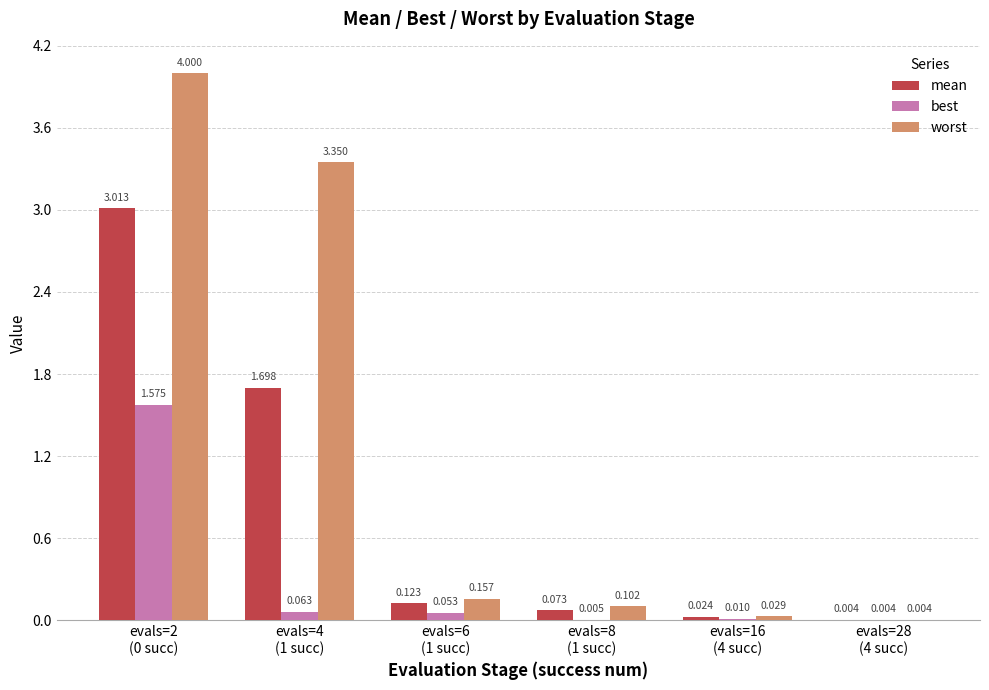

Which series has the largest total across all categories?

worst